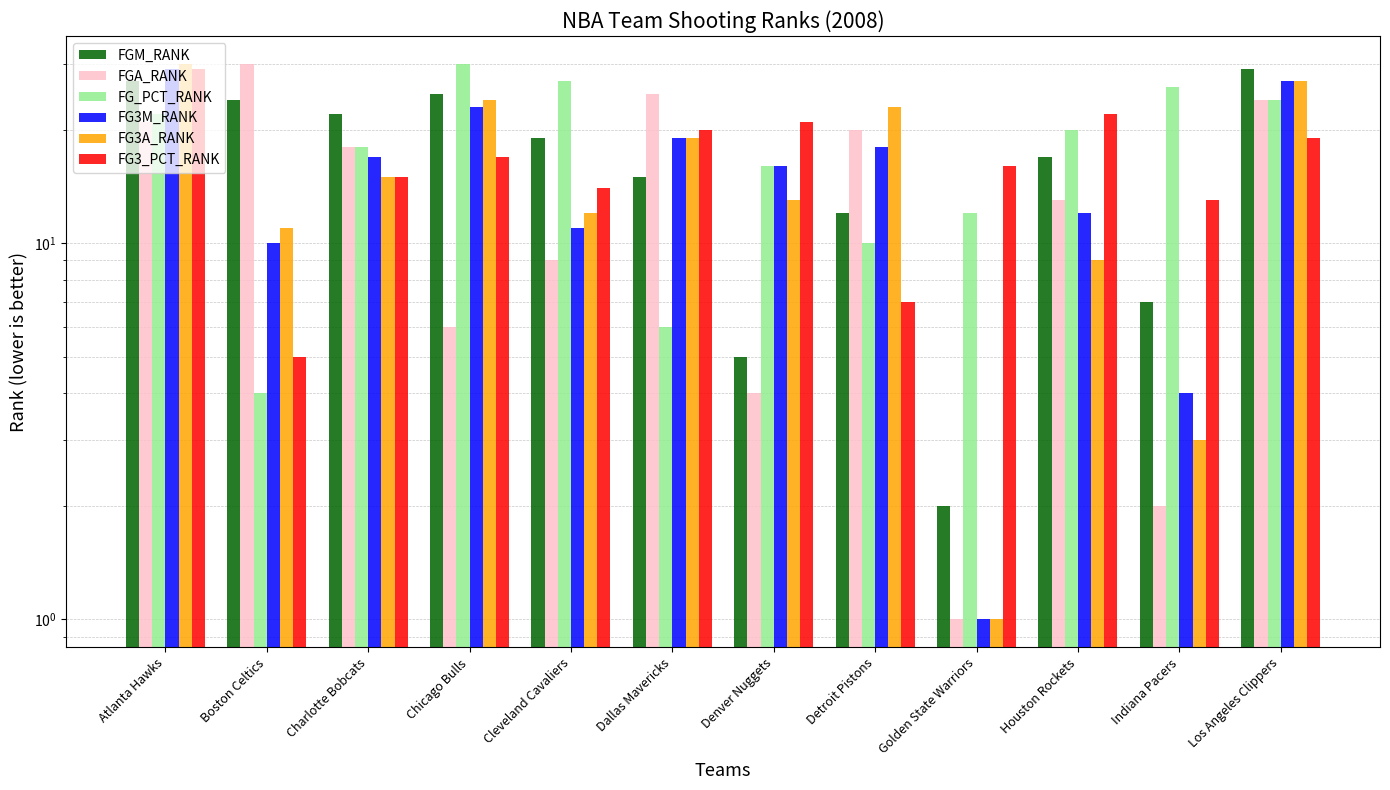

What is the label of the 9th bar from the right?

Chicago Bulls